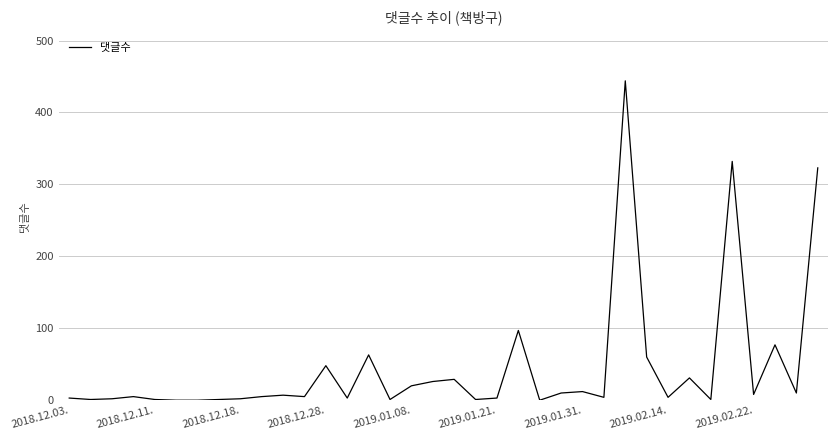

What is the maximum value shown in the chart?

444